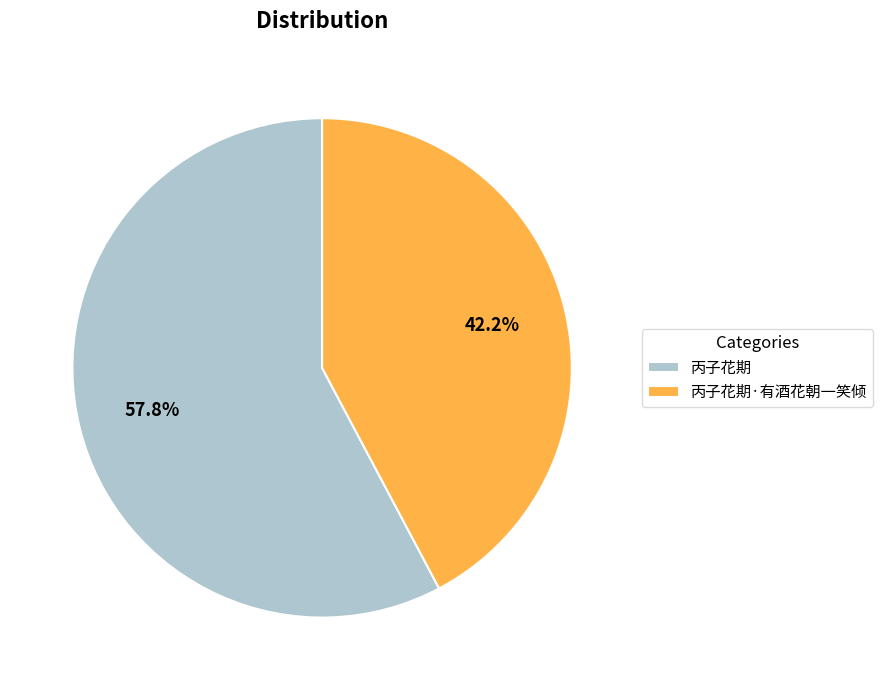

To the nearest percent, what is the combined percentage of 丙子花期·有酒花朝一笑倾 and 丙子花期?

100%